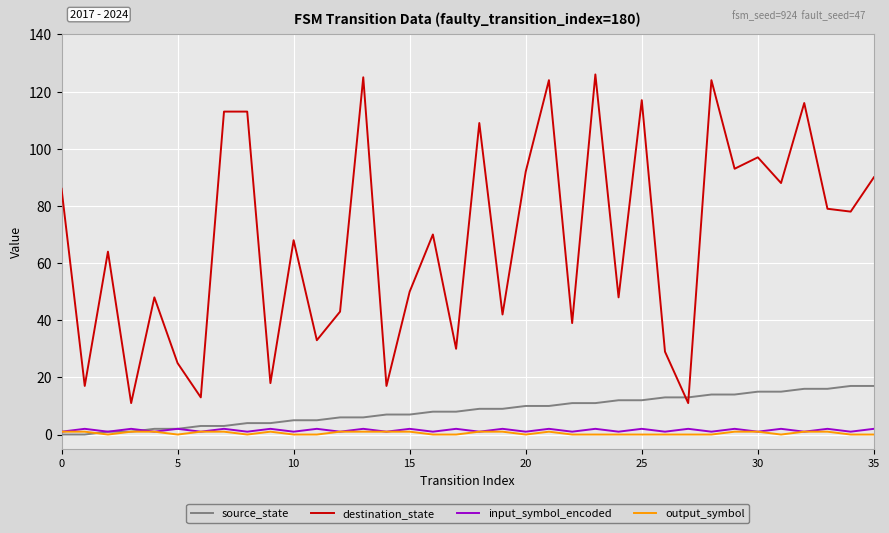

What is the maximum value for destination_state?

126